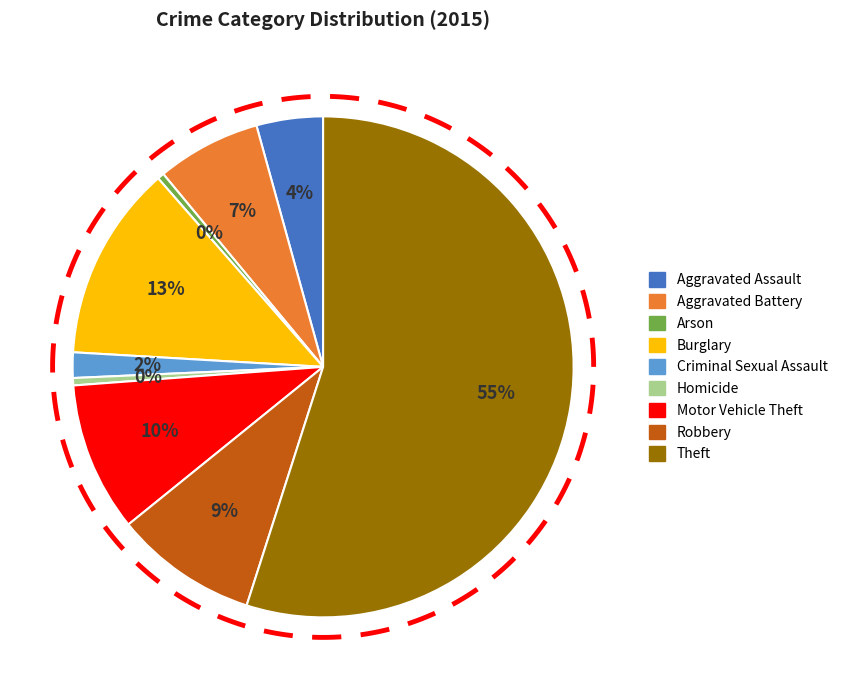

Does Aggravated Battery represent more than half of the total?

No